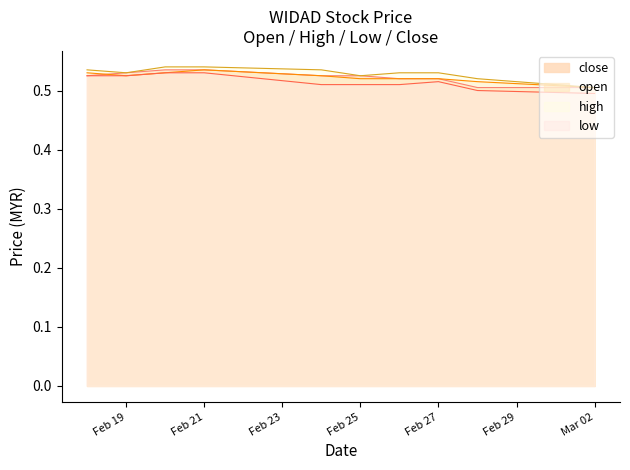

The high series shows 0.5 at Mar 02. True or false?

True